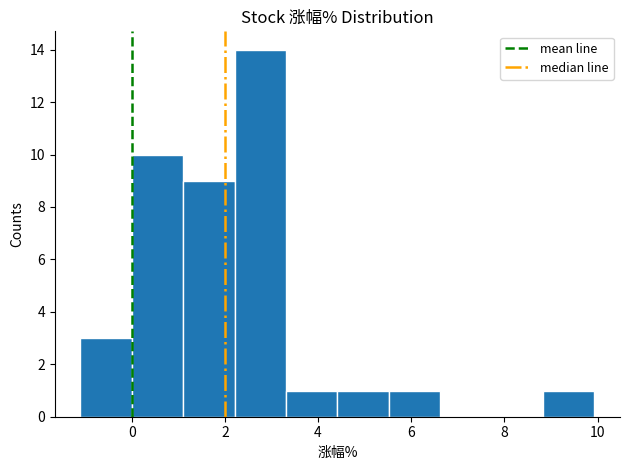

Over which range of the x-axis is the bar tallest?

2.2 to 3.4